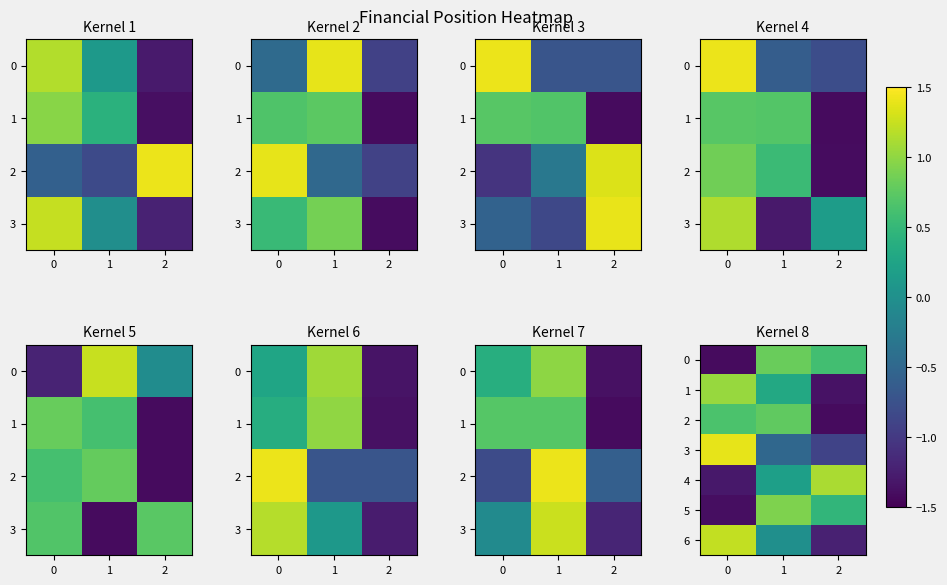

At which category is the sum across all series the highest?

1